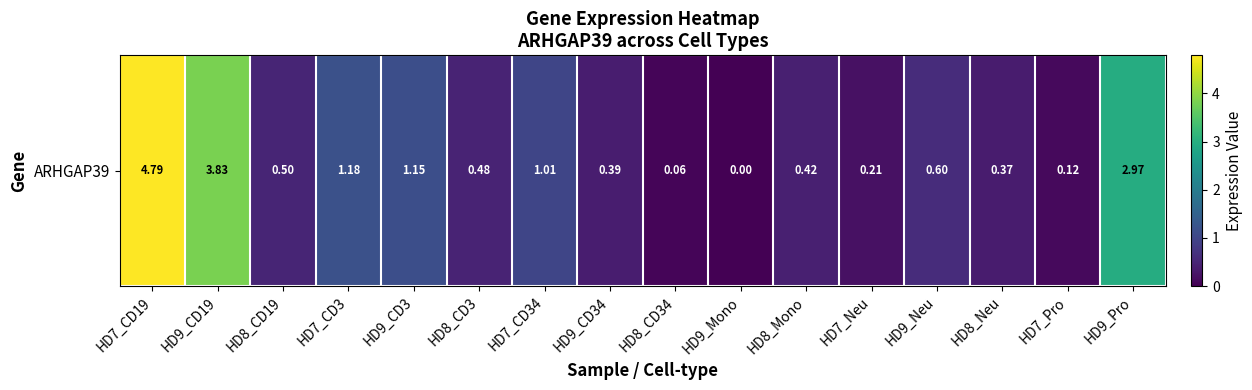

List the labels in order of value, smallest first.

HD9_Mono, HD8_CD34, HD7_Pro, HD7_Neu, HD8_Neu, HD9_CD34, HD8_Mono, HD8_CD3, HD8_CD19, HD9_Neu, HD7_CD34, HD9_CD3, HD7_CD3, HD9_Pro, HD9_CD19, HD7_CD19